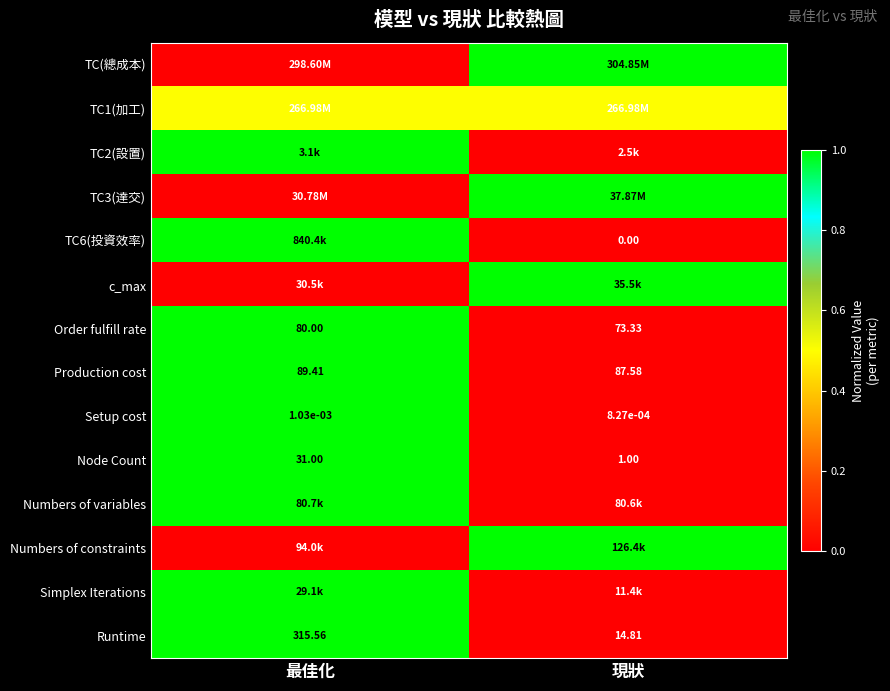

Where is Setup cost nearest to the value 0?

現狀